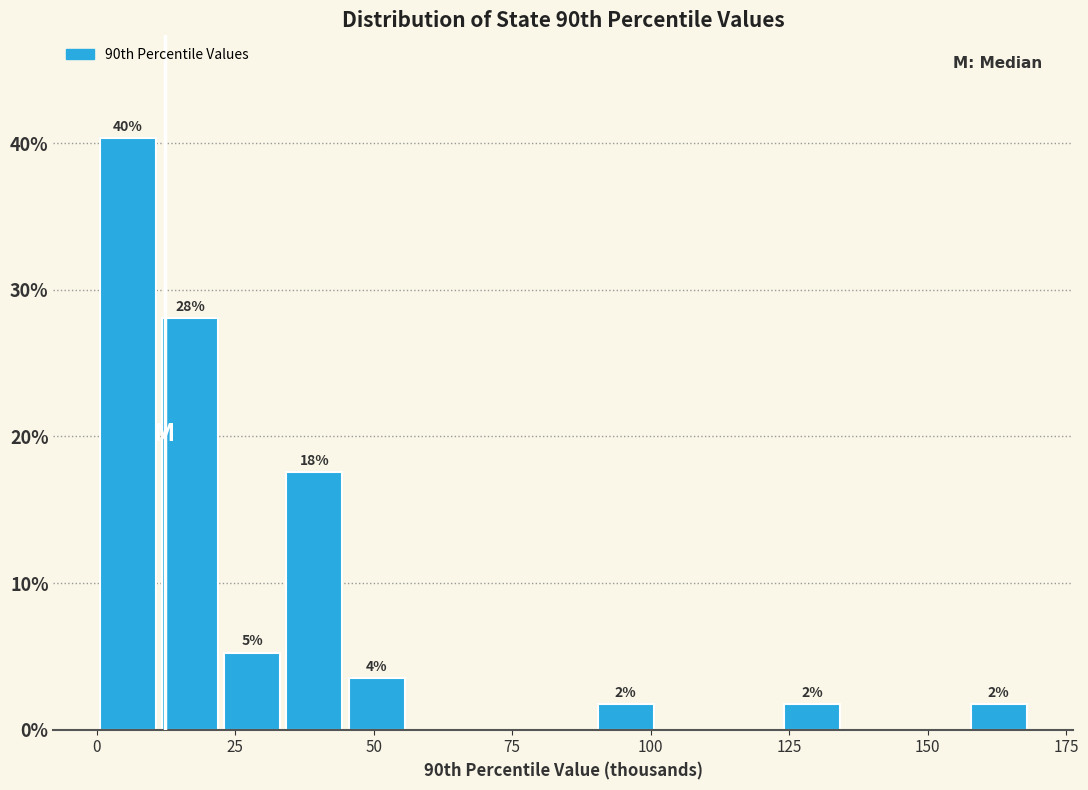

Read against the x-axis, roughly where is the centre of the tallest bar?

5